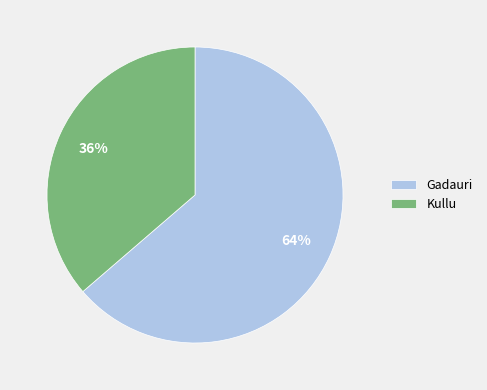

The Kullu slice represents 36% of the pie. True or false?

True